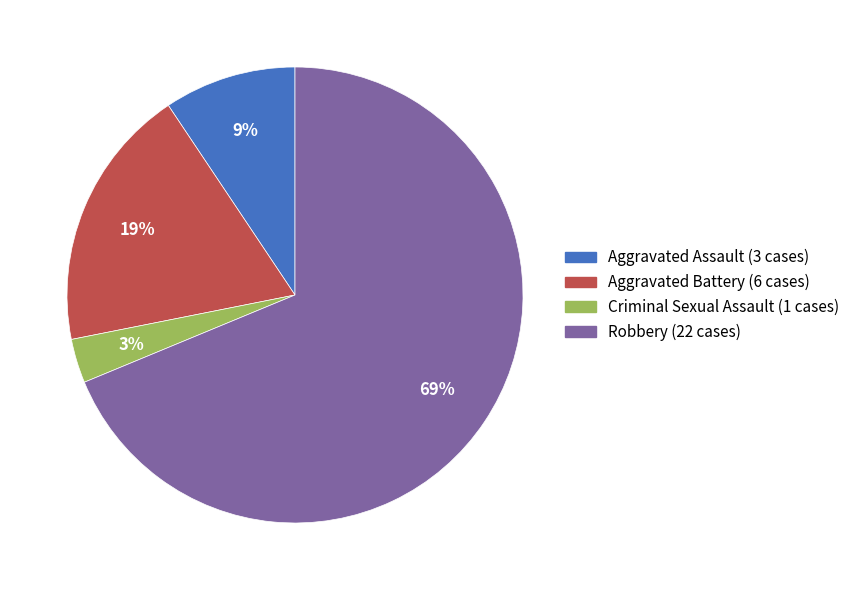

The Criminal Sexual Assault slice represents 11% of the pie. True or false?

False